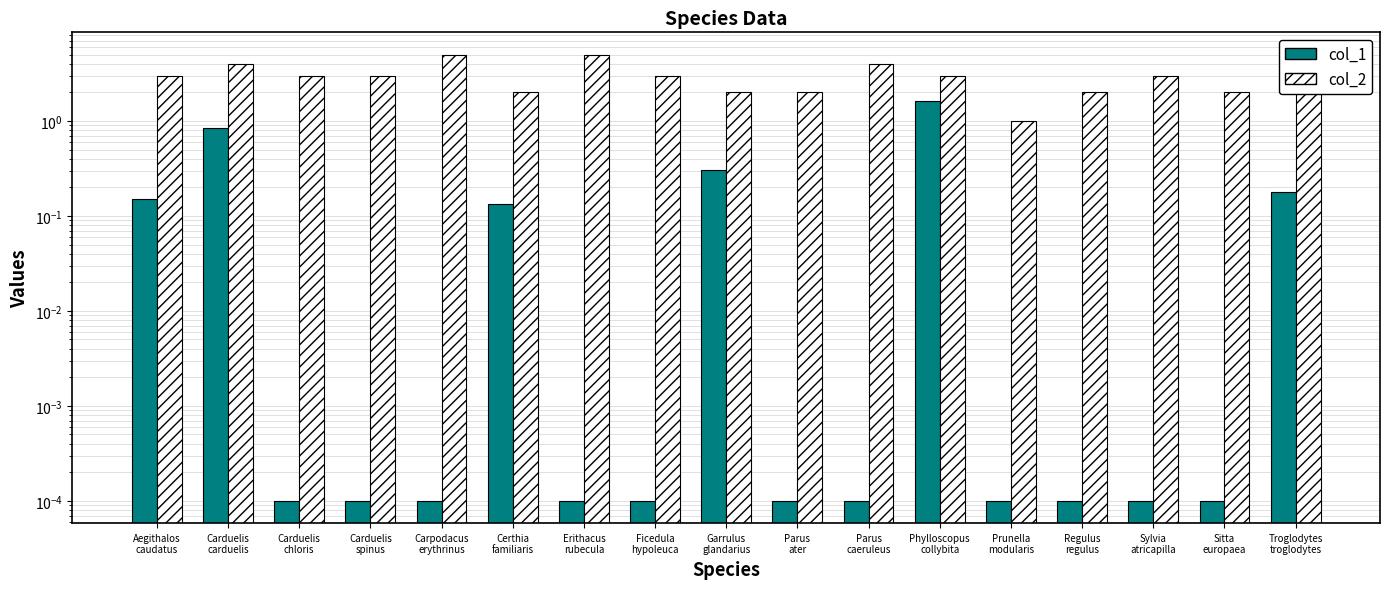

At which label does col_2 first exceed 3?

Carduelis
carduelis